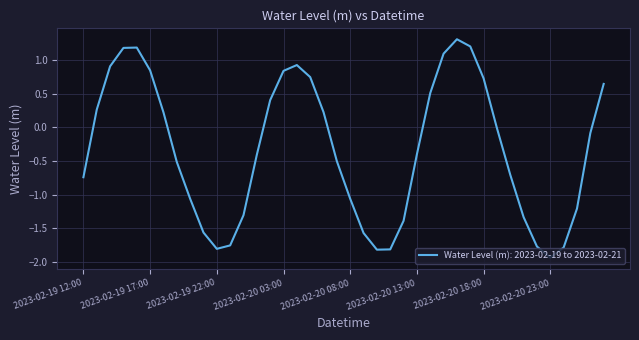

What is the maximum value shown in the chart?

1.3